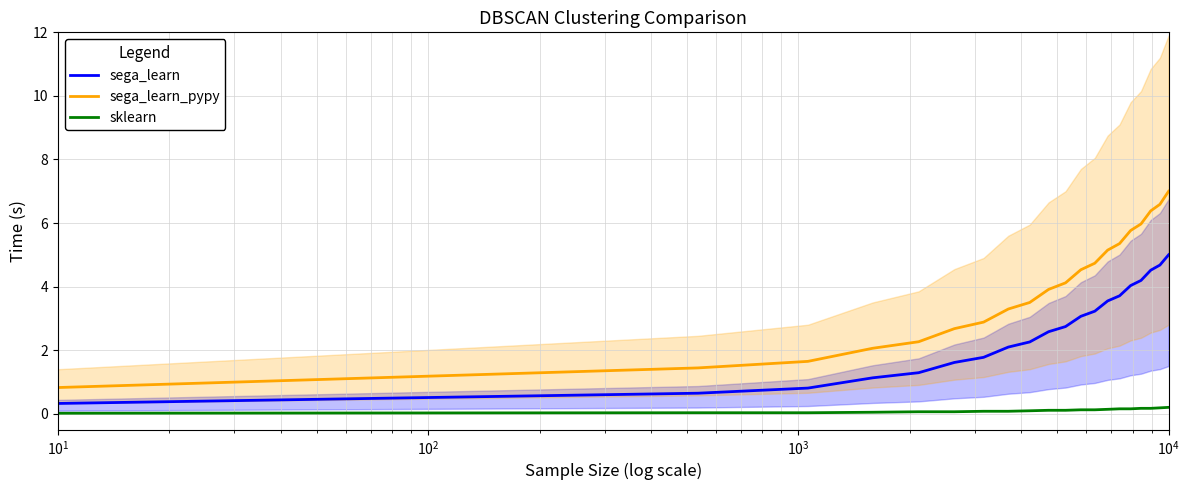

Reading right to left, list all the values displayed in this chart.

sega_learn: 5.0	4.7	4.5	4.2	4.0	3.7	3.5	3.2	3.1	2.7	2.6	2.3	2.1	1.8	1.6	1.3	1.1	0.8	0.6	0.3
sega_learn_pypy: 7.0	6.6	6.4	6.0	5.8	5.4	5.1	4.7	4.5	4.1	3.9	3.5	3.3	2.9	2.7	2.3	2.1	1.6	1.4	0.8
sklearn: 0.2	0.2	0.2	0.2	0.2	0.2	0.1	0.1	0.1	0.1	0.1	0.1	0.1	0.1	0.1	0.1	0.0	0.0	0.0	0.0